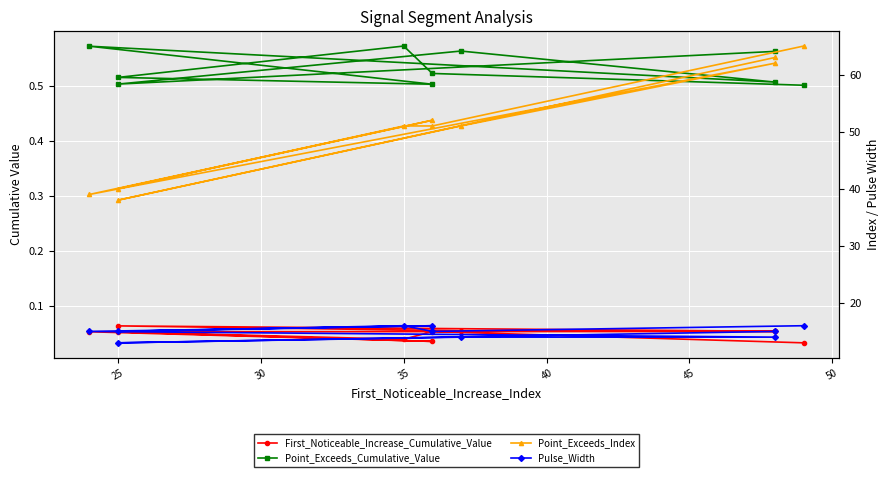

Which series has the largest range (max minus min)?

Point_Exceeds_Index